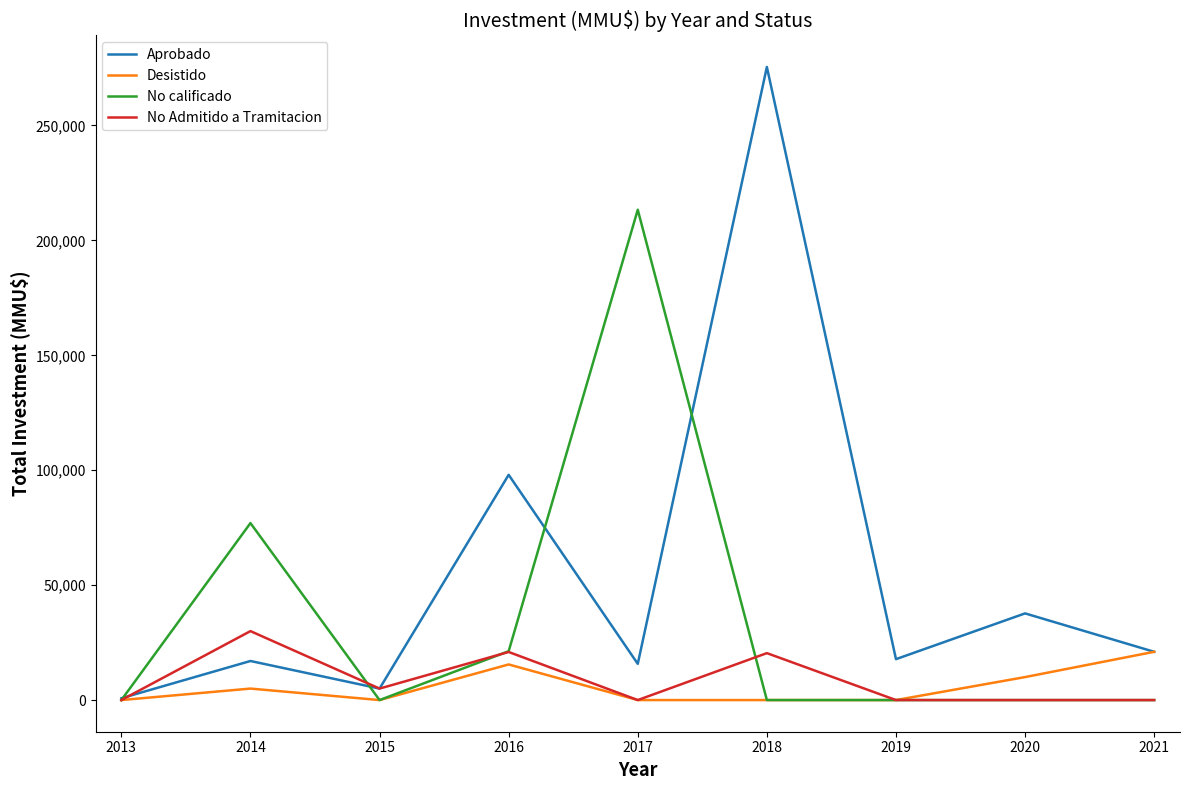

What is the total value across all series at 2020?

47713